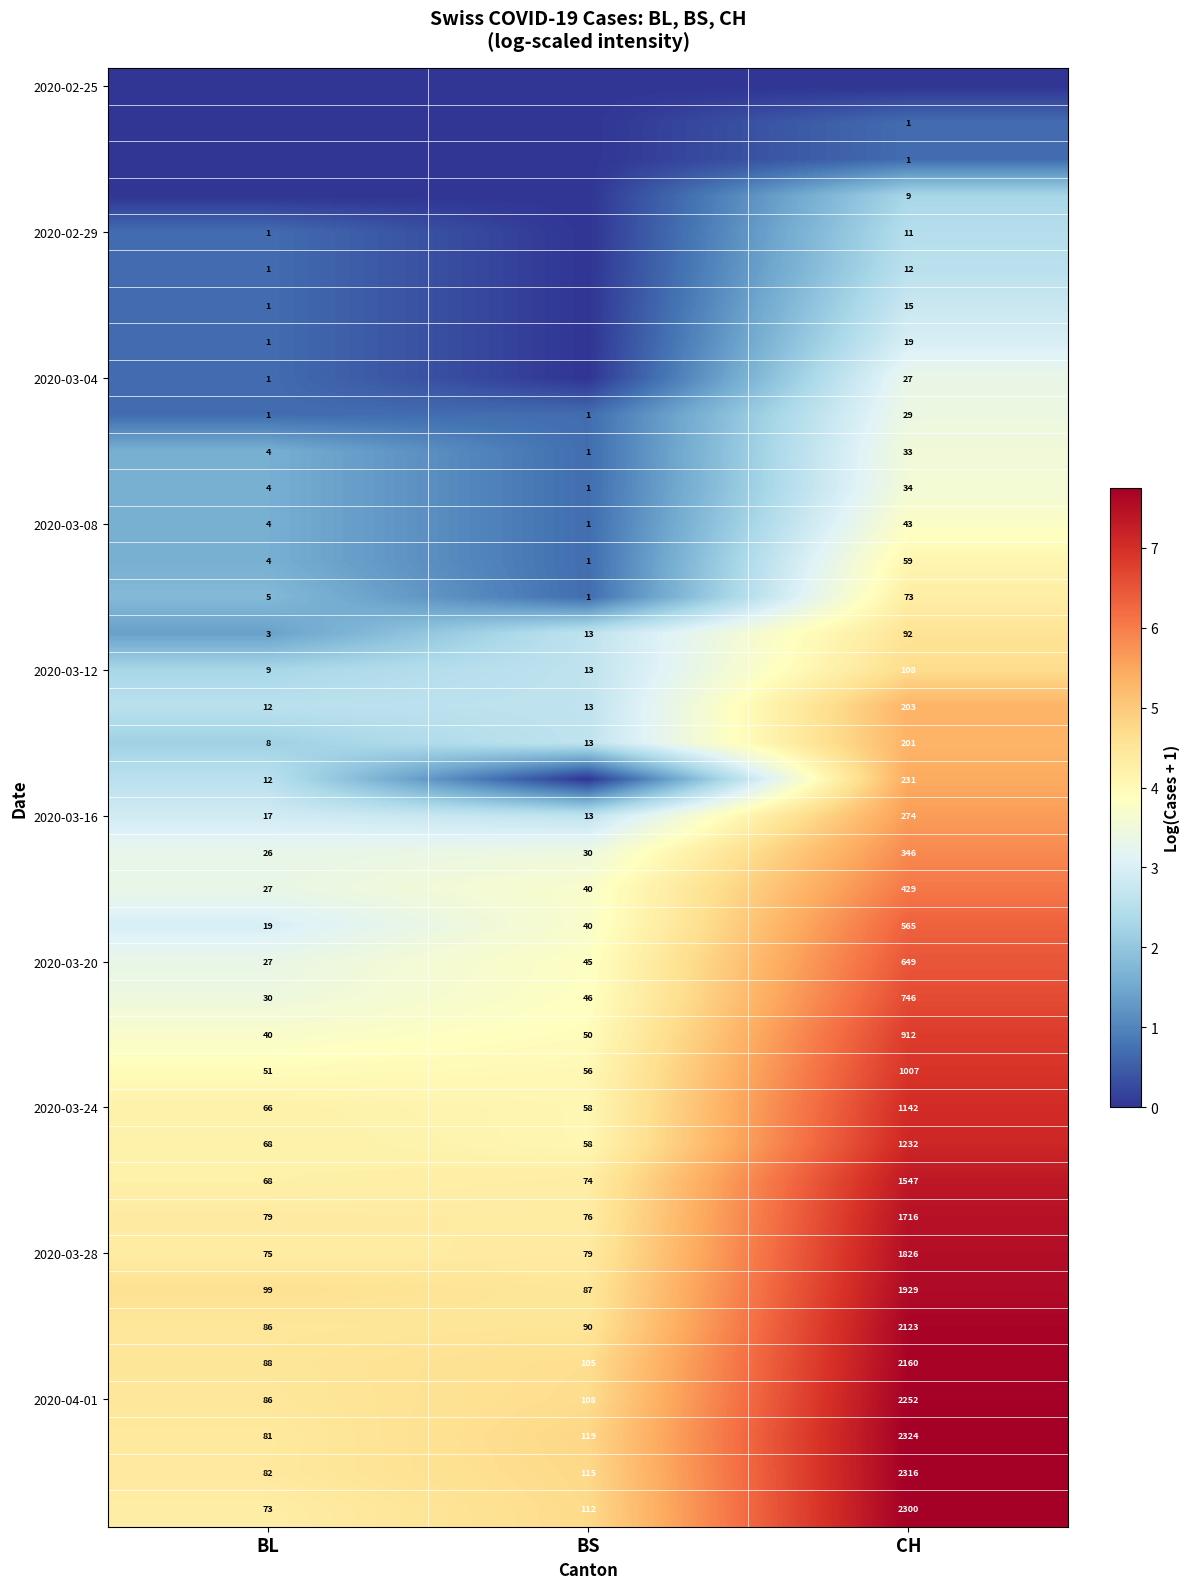

True or false: 2020-03-20 has a value of 27 at BL.

True